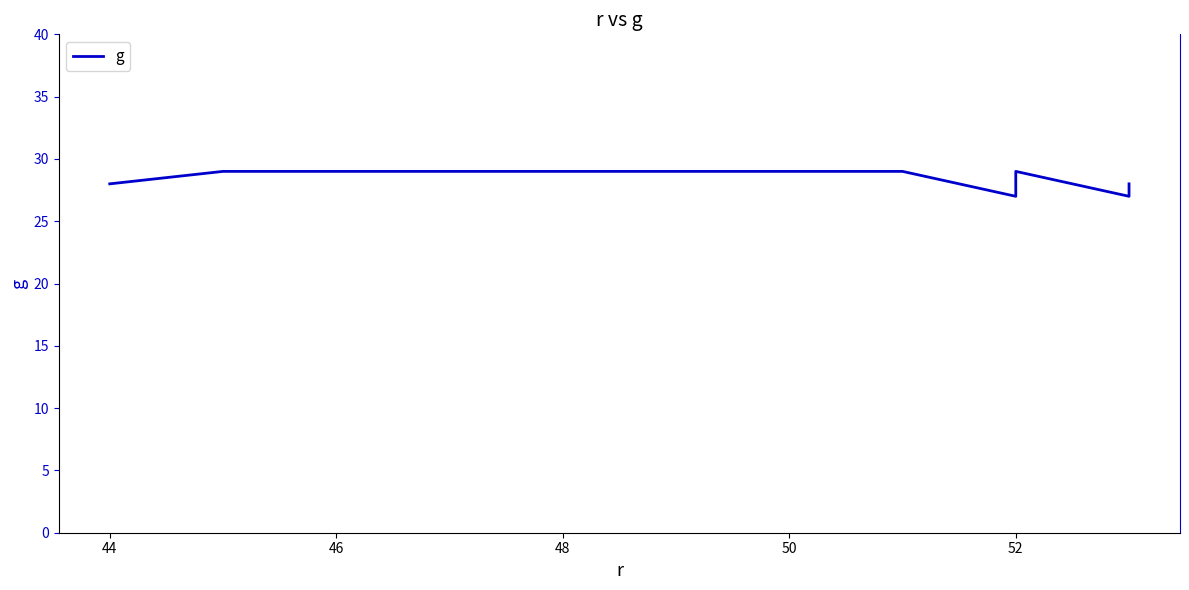

What position from the left is 48?

4